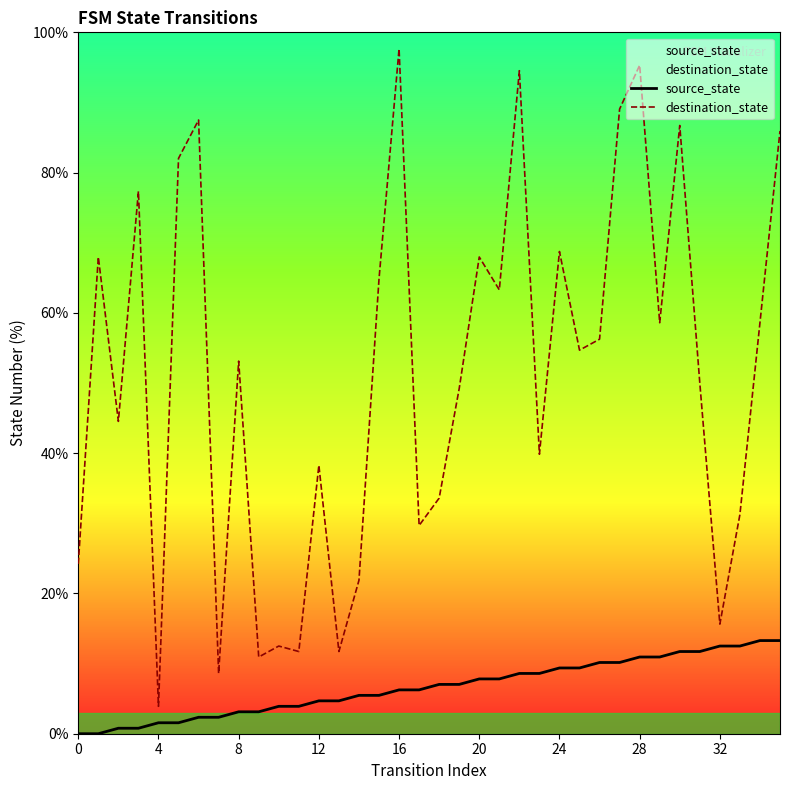

List the series in order of their overall mean, lowest first.

source_state, destination_state